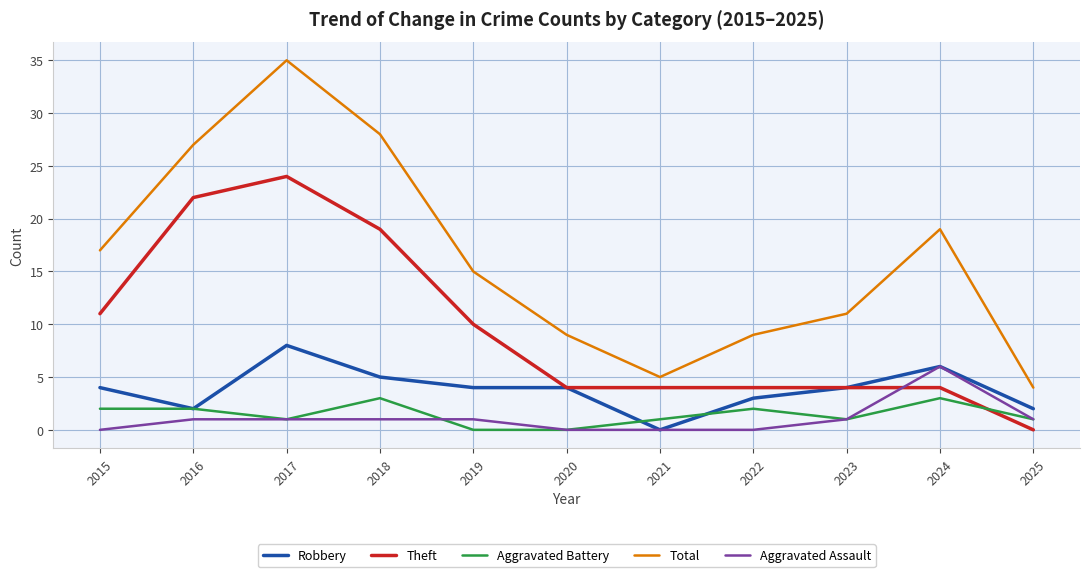

Which series has the widest spread of values?

Total